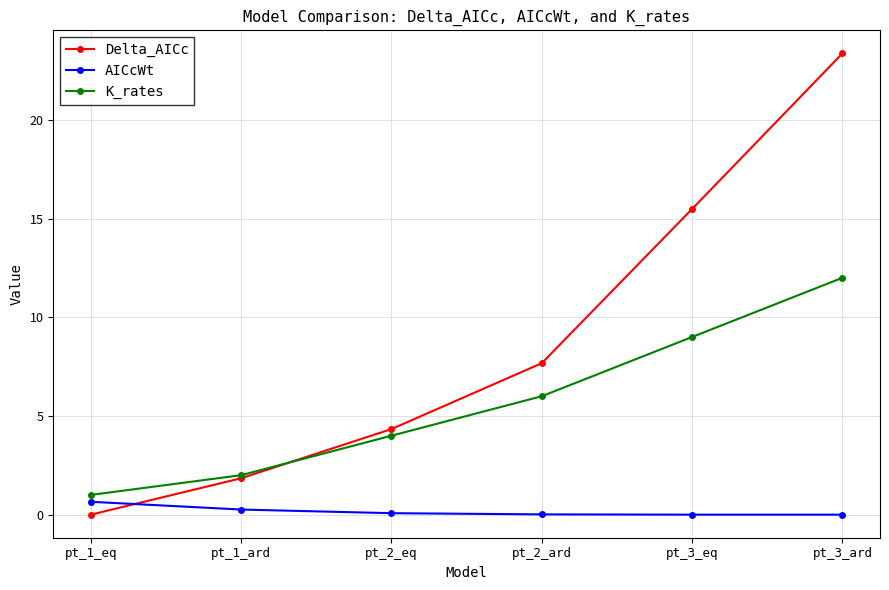

How many lines are shown in the chart?

3